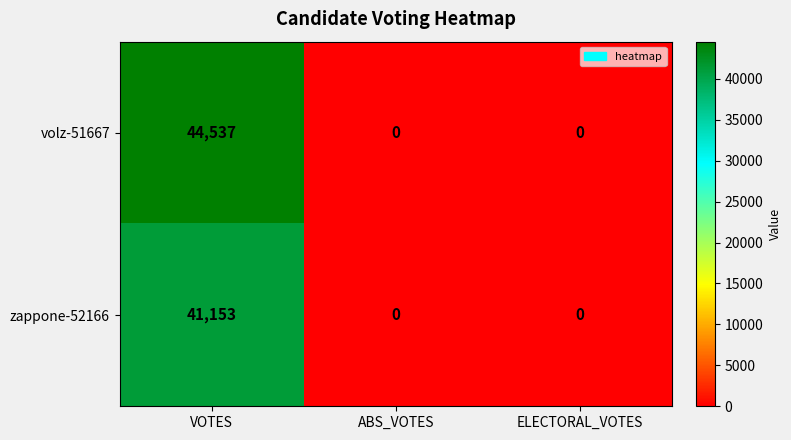

Count the number of categories in the chart.

3